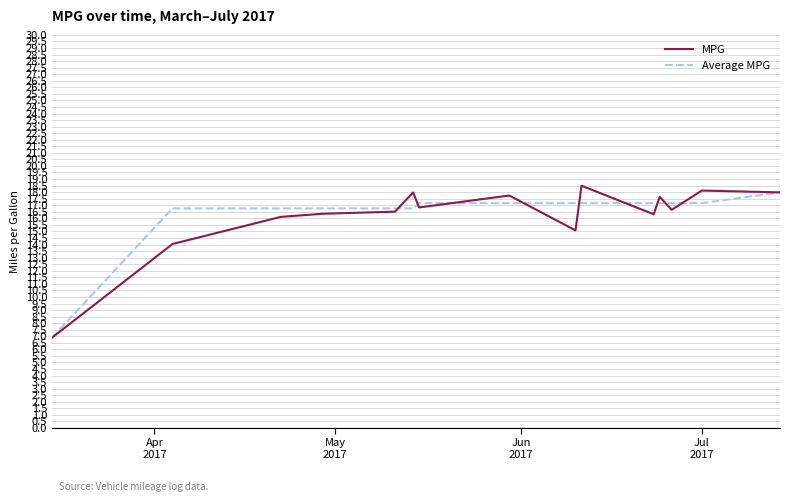

Rank the series by their maximum value, from highest to lowest.

MPG, Average MPG